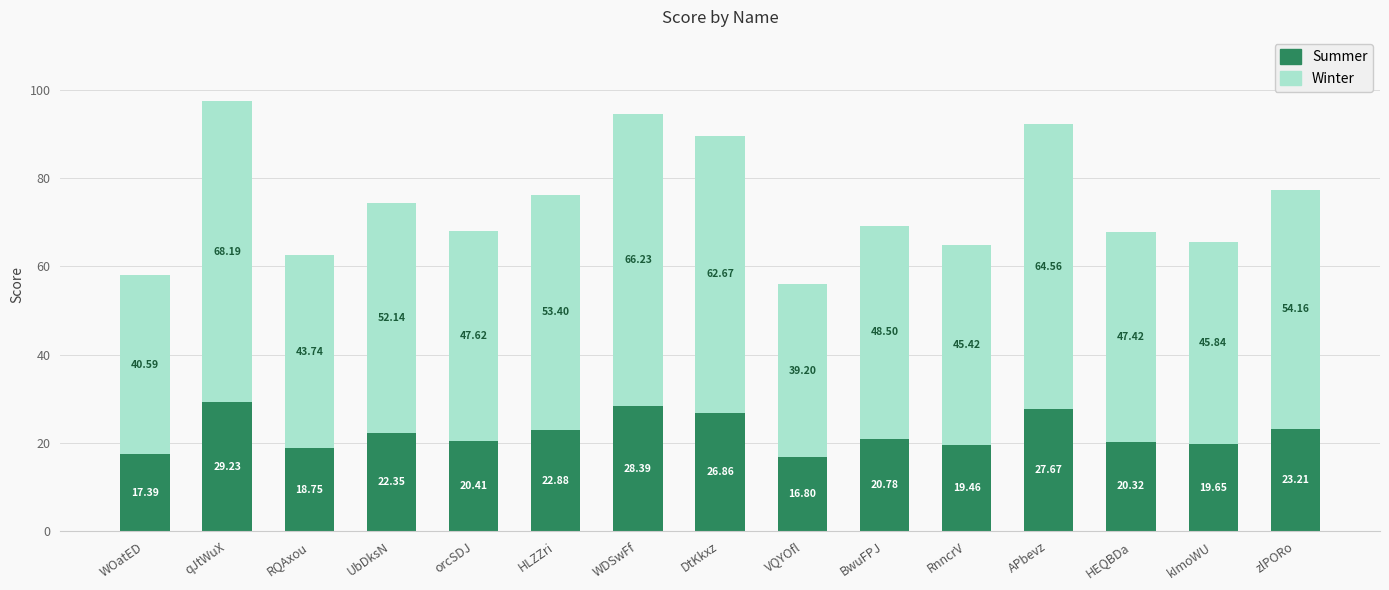

Where is Summer nearest to the value 23?

HLZZri